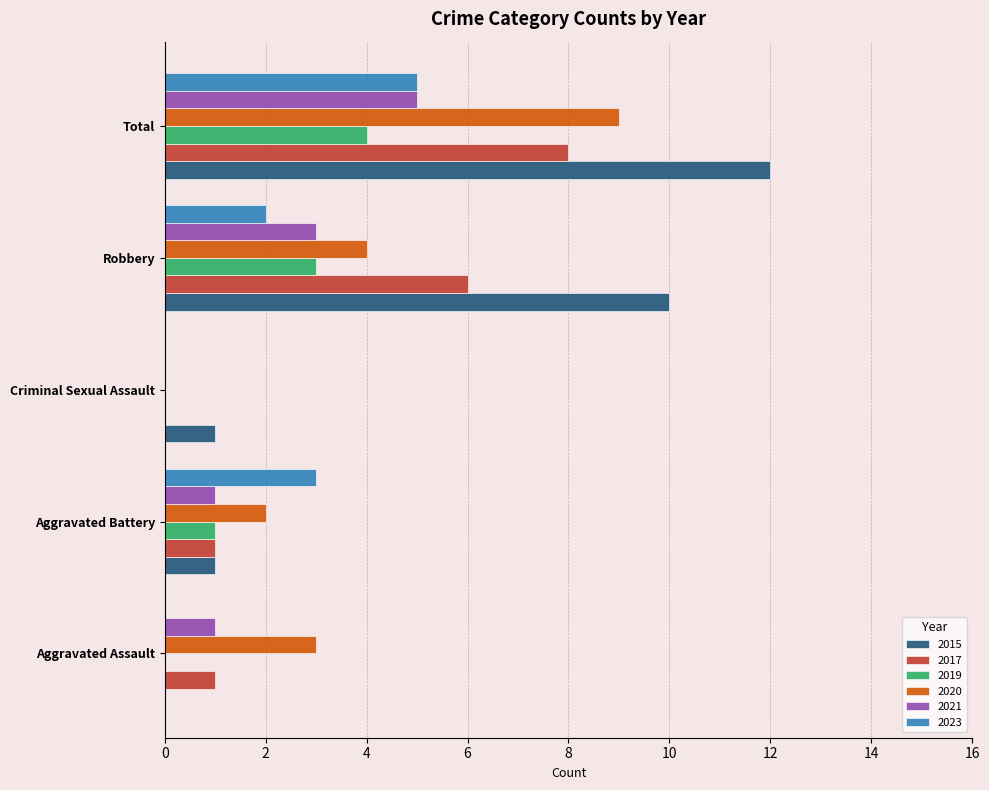

Which series has the largest total across all categories?

2015